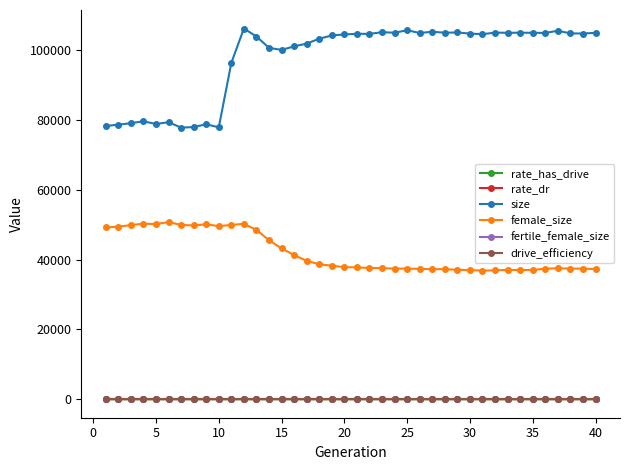

True or false: female_size and rate_has_drive cross at least once.

False